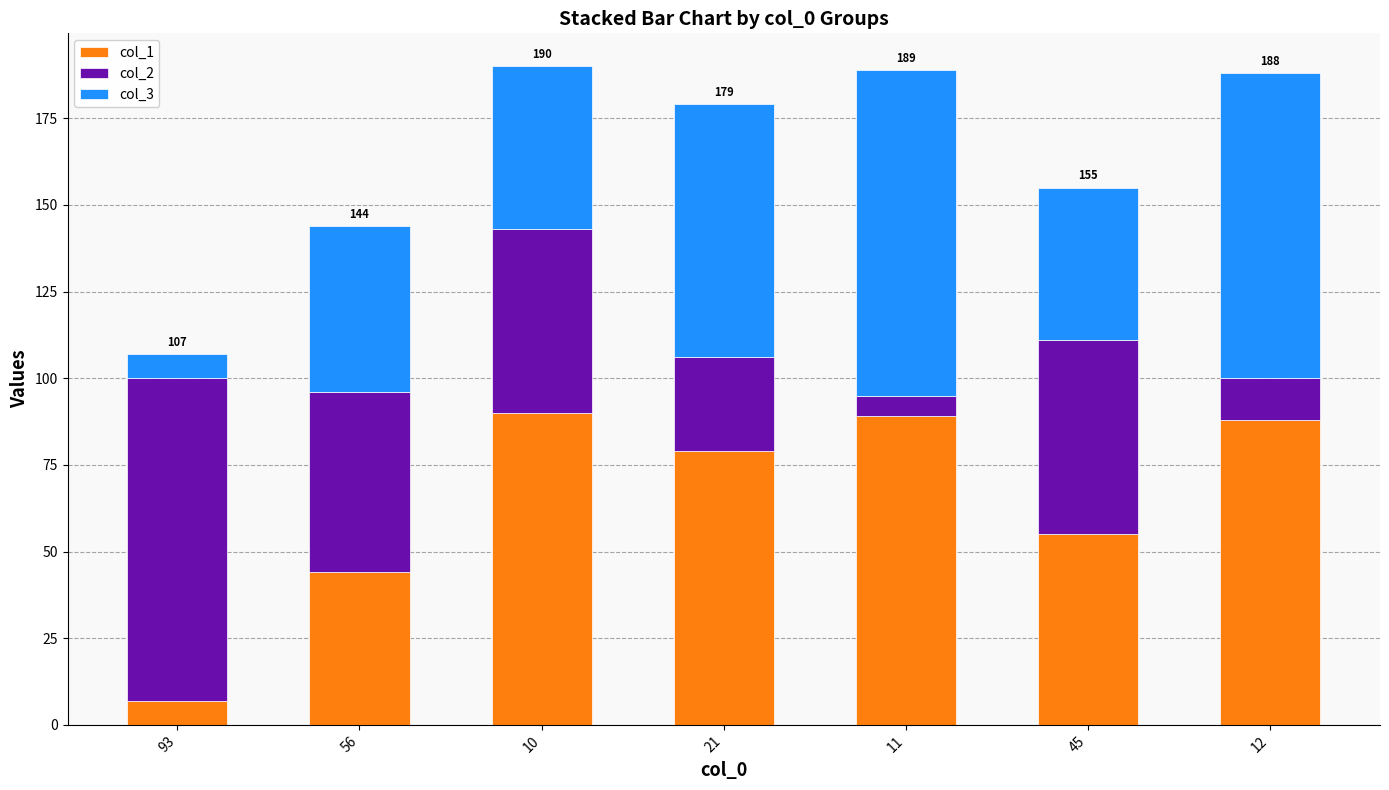

Reading left to right, transcribe the values for col_1.

7	44	90	79	89	55	88